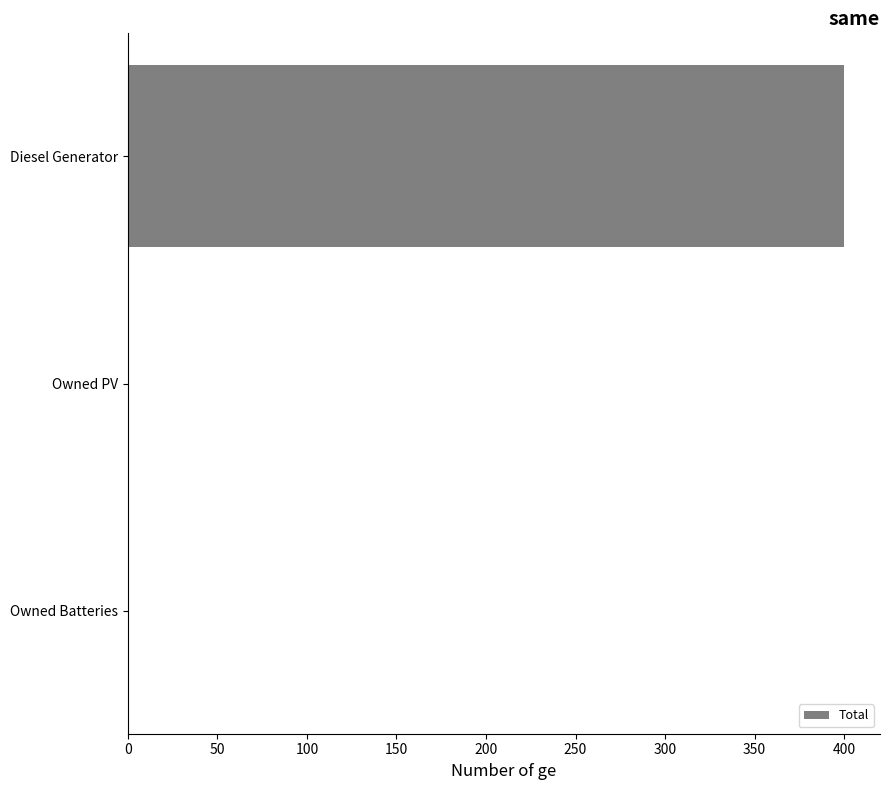

Reading bottom to top, extract all data points from this chart.

Owned Batteries=0	Owned PV=0	Diesel Generator=400